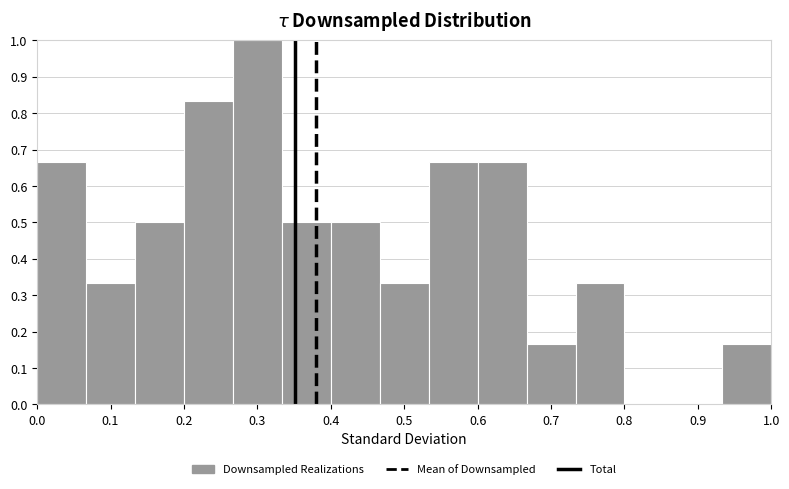

Reading left to right, list every bar in this chart as the range it spans on the x-axis followed by its height. Neither the bar edges nor the heights are printed on the chart, so give them approximately, as read against the axes.

0.00 to 0.07: 0.67
0.07 to 0.13: 0.33
0.13 to 0.20: 0.50
0.20 to 0.27: 0.83
0.27 to 0.33: 1.00
0.33 to 0.40: 0.50
0.40 to 0.47: 0.50
0.47 to 0.53: 0.33
0.53 to 0.60: 0.67
0.60 to 0.67: 0.67
0.67 to 0.73: 0.17
0.73 to 0.80: 0.33
0.80 to 0.87: 0
0.87 to 0.93: 0
0.93 to 1.00: 0.17